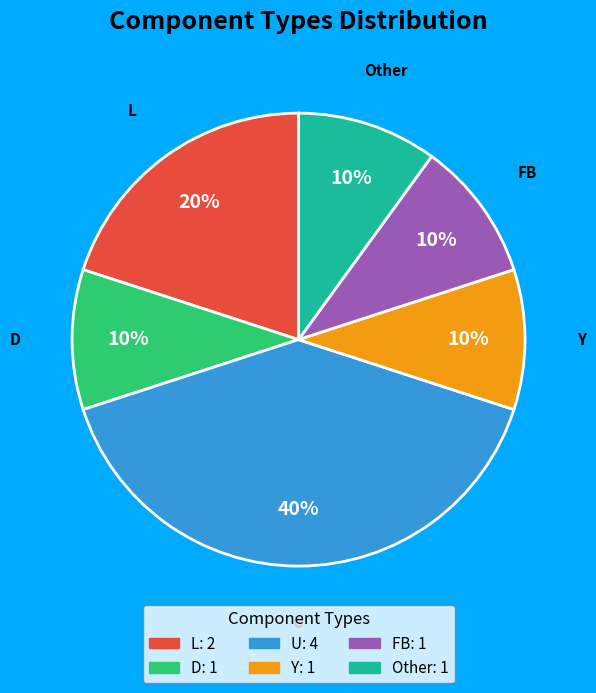

What is the ratio of the value at Other to the value at FB?

1.0